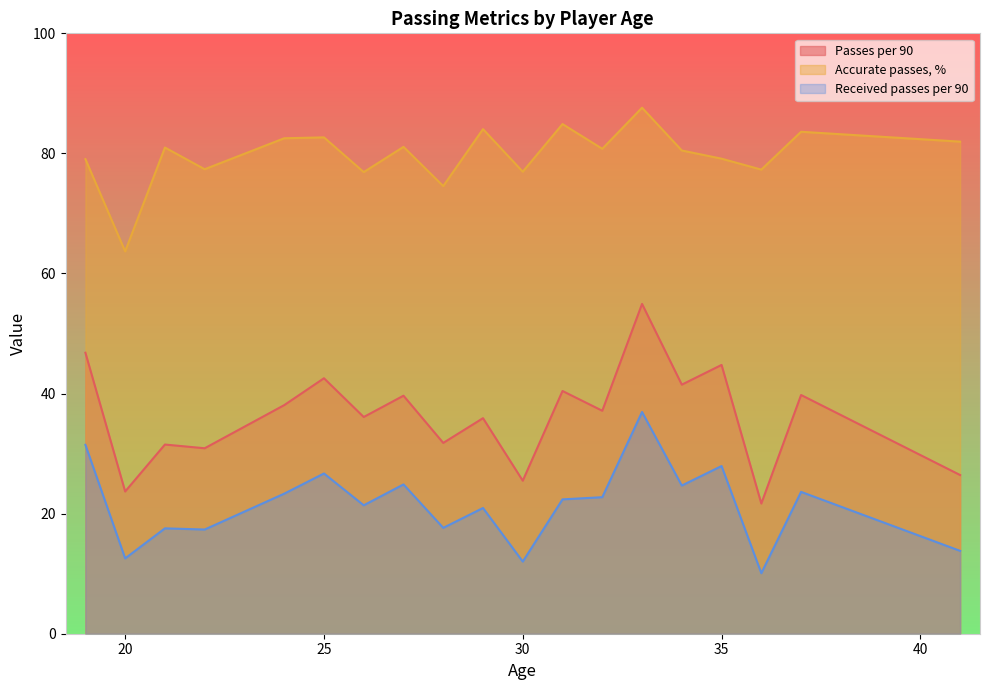

Between 33 and 28, which series saw the biggest shift?

Passes per 90